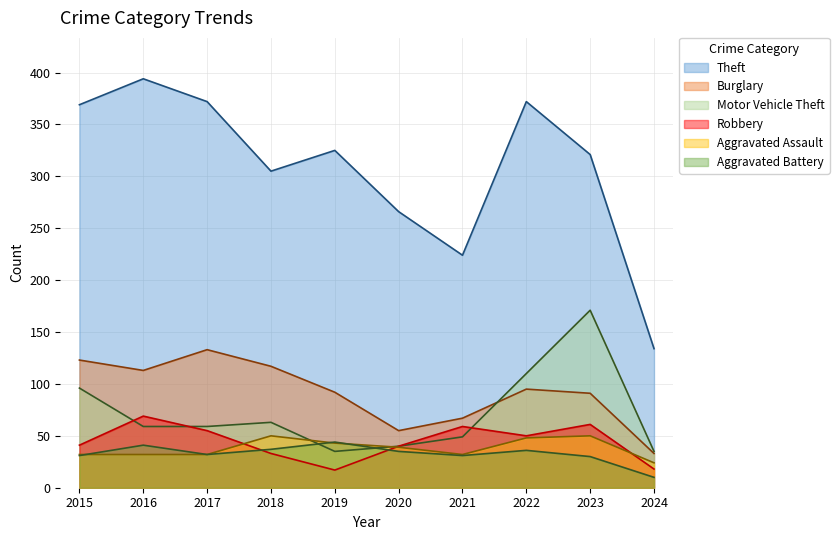

Reading left to right, extract all data points from this chart.

Theft: 369	394	372	305	325	266	224	372	321	134
Burglary: 123	113	133	117	92	55	67	95	91	33
Motor Vehicle Theft: 96	59	59	63	35	40	49	110	171	35
Robbery: 41	69	55	33	17	40	59	50	61	18
Aggravated Assault: 32	32	32	50	43	39	32	48	50	24
Aggravated Battery: 31	41	32	37	44	35	31	36	30	10